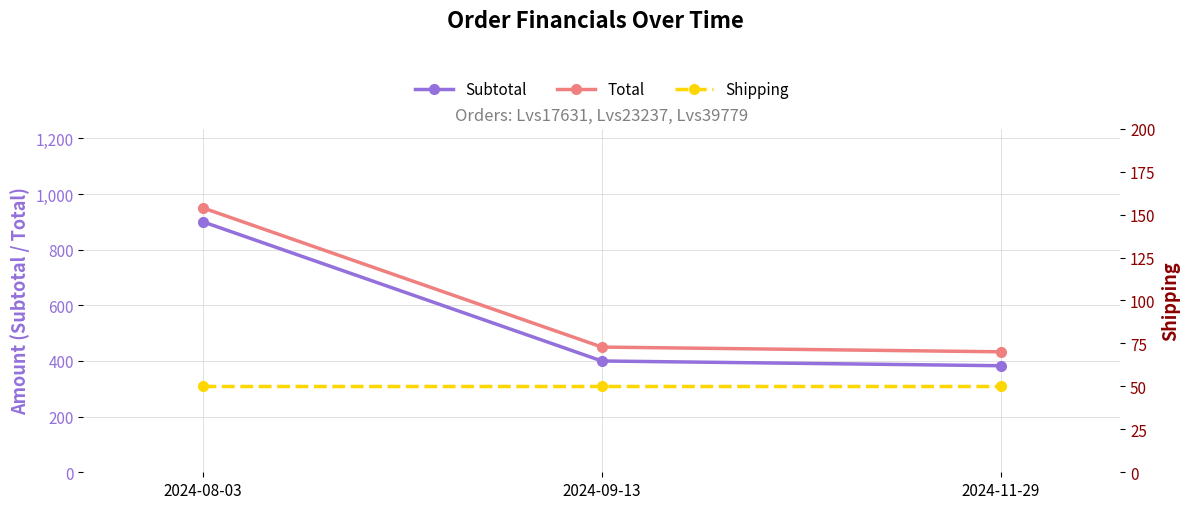

Which series has the widest spread of values?

Subtotal